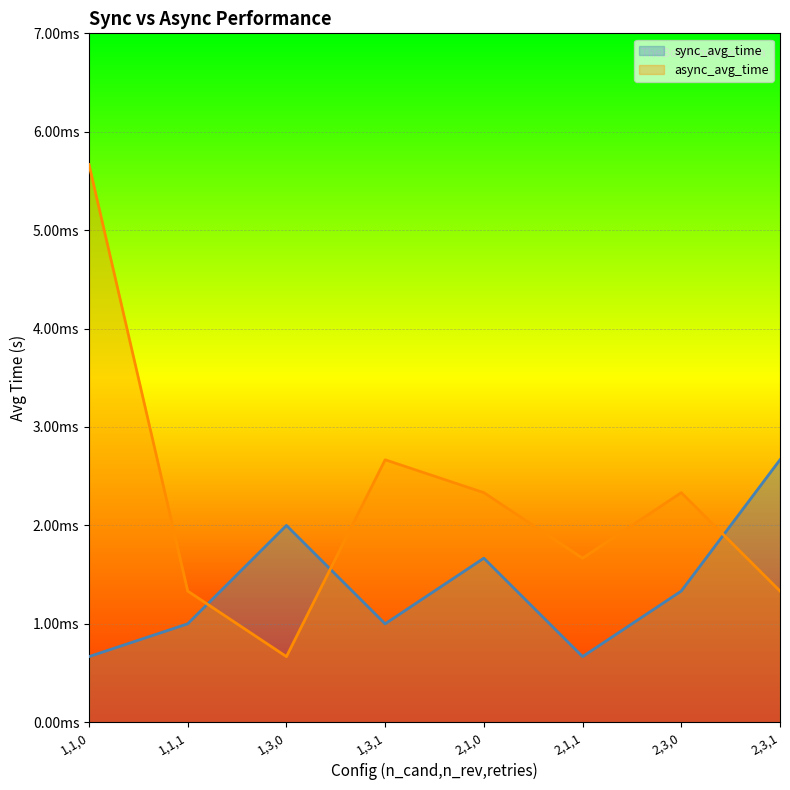

Between 2,1,1 and 1,3,0, which is larger?

1,3,0